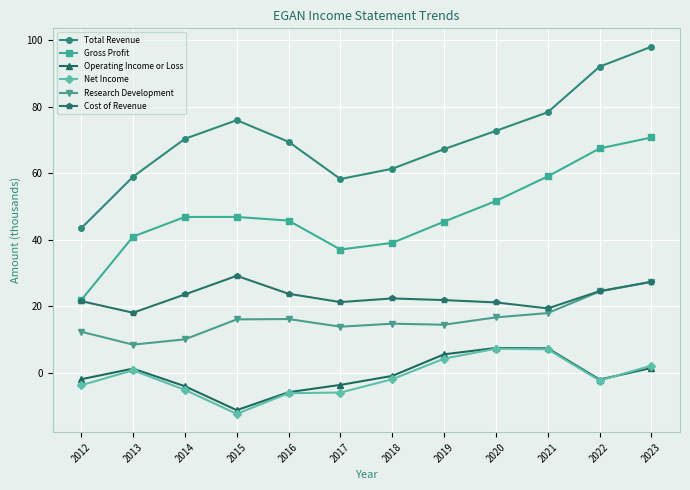

Is it true that Total Revenue equals 106.1 at 2019?

False